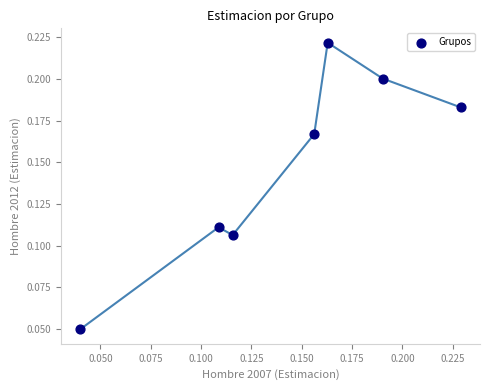

How many data points are displayed?

7